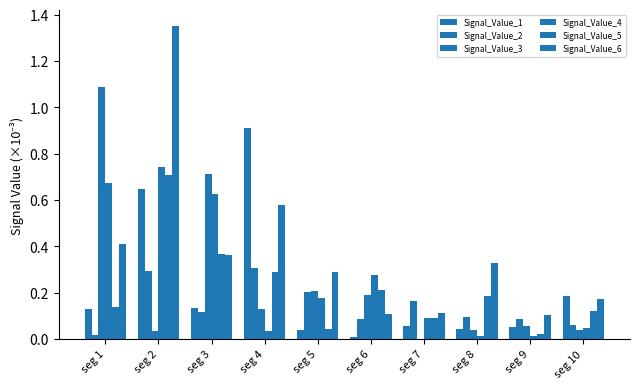

Which label corresponds to the smallest value in the chart?

seg 7